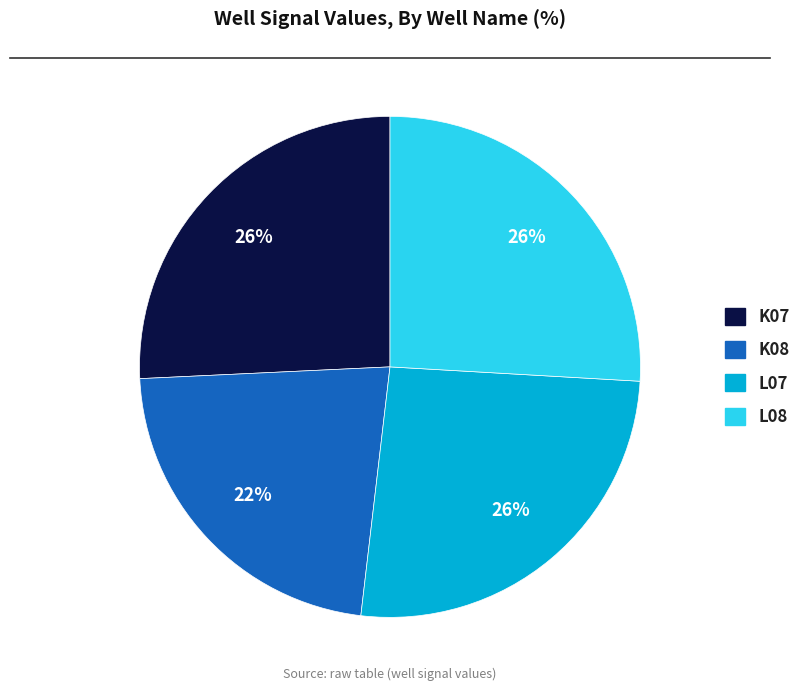

Does any single category account for the majority?

No